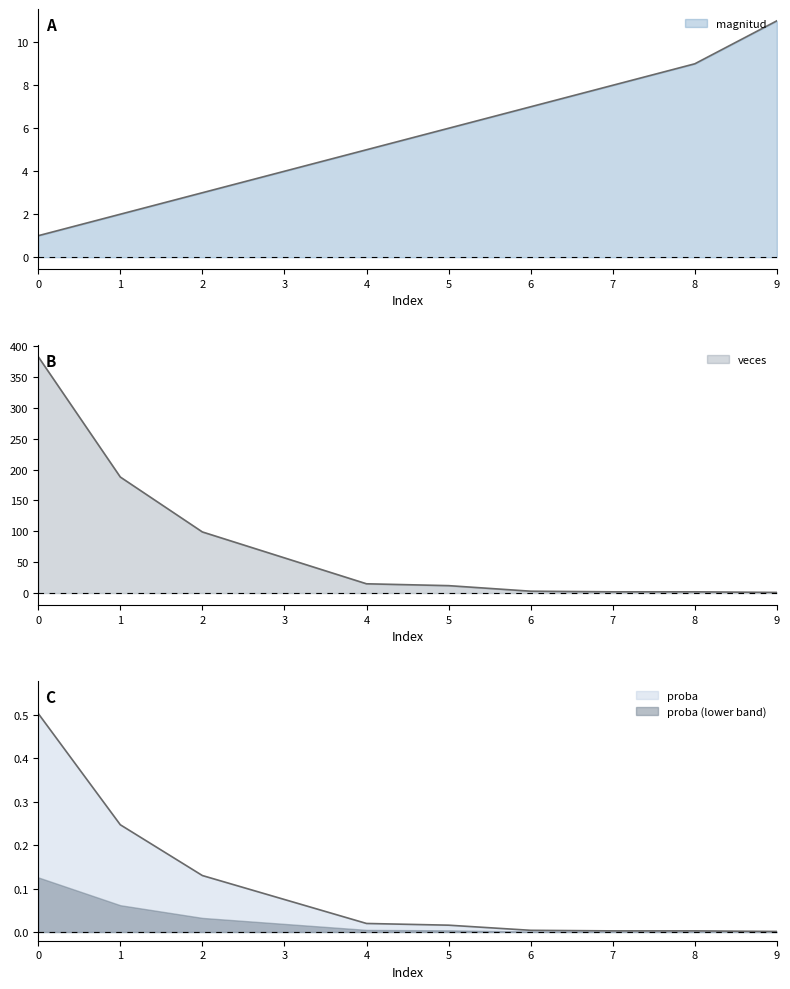

Rank the series by their maximum value, from lowest to highest.

proba, magnitud, veces